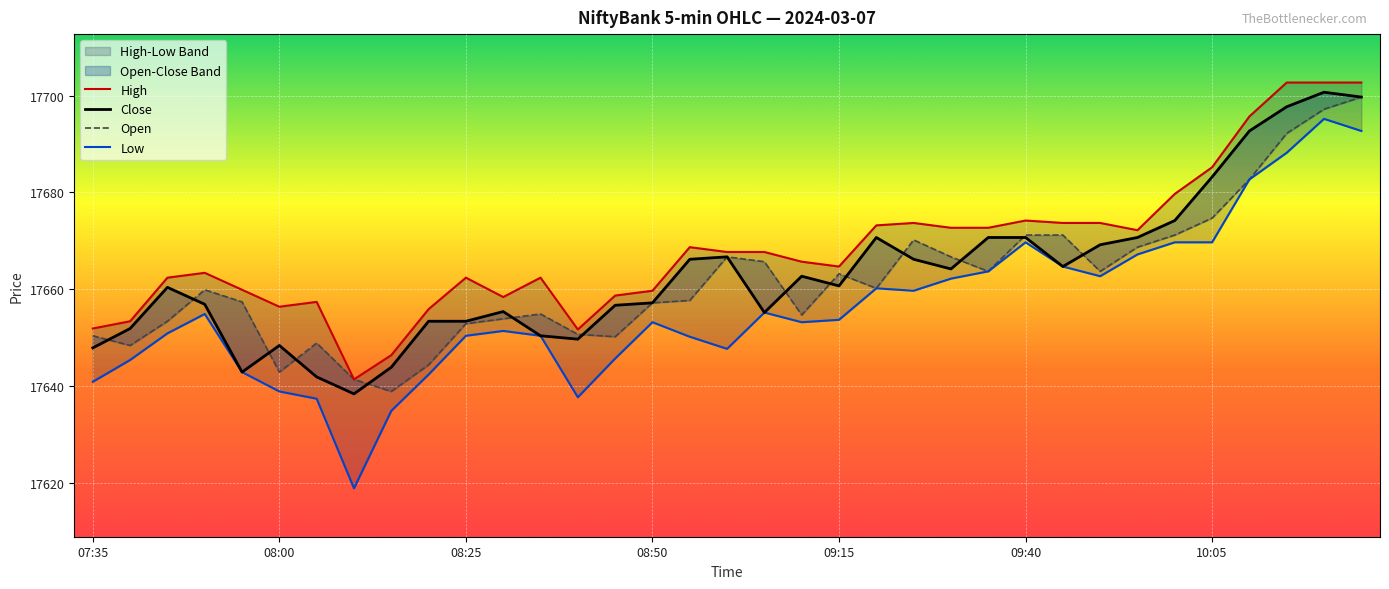

True or false: High has more than 1 points higher than both neighbors.

True